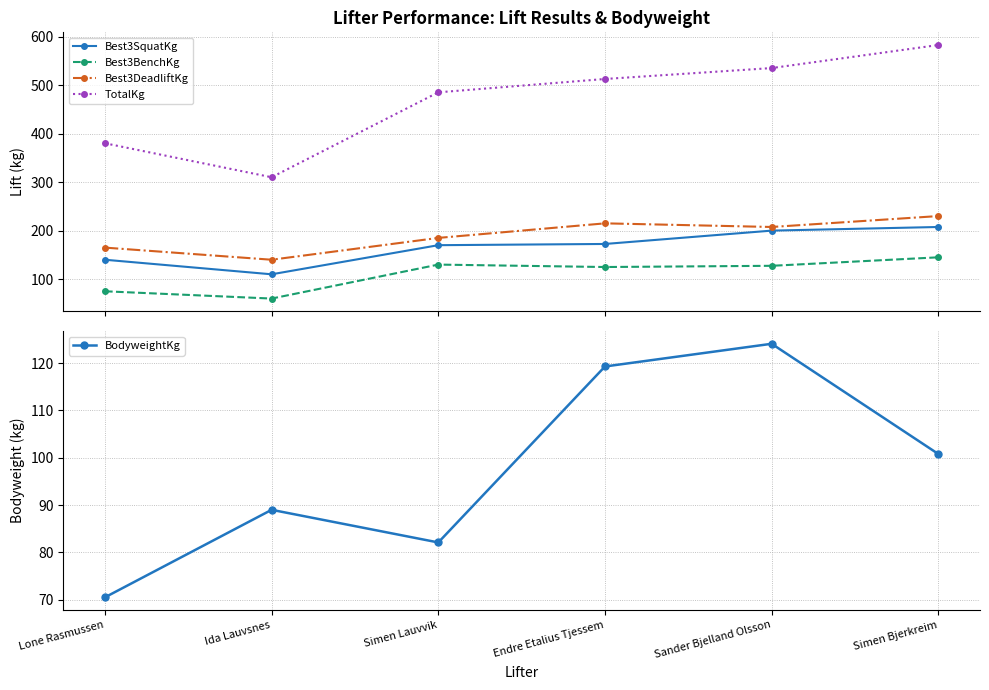

At Ida Lauvsnes, list the series in order from largest to smallest.

TotalKg, Best3DeadliftKg, Best3SquatKg, BodyweightKg, Best3BenchKg